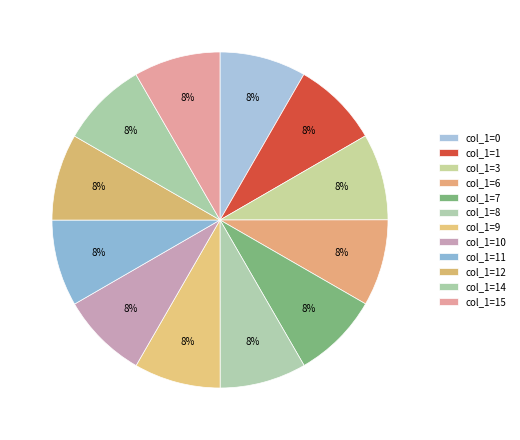

Is there any slice that represents more than half of the pie?

No